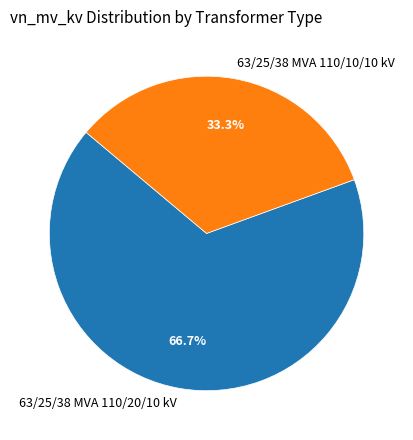

What percentage is the 63/25/38 MVA 110/20/10 kV slice, to the nearest percent?

67%